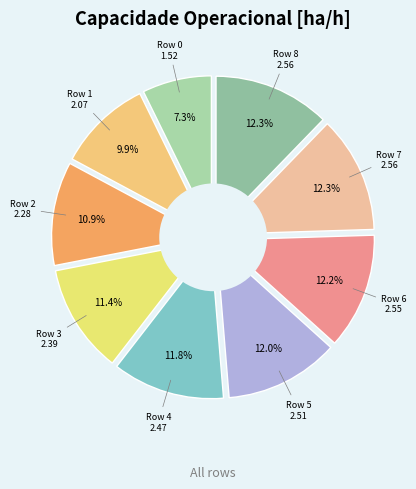

What is the smallest slice in the pie chart?

Row 0